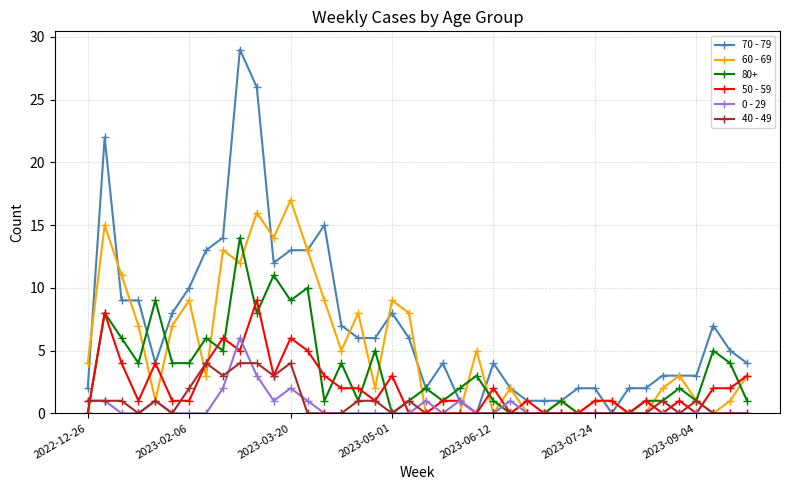

Rank the series by their maximum value, from highest to lowest.

70 - 79, 60 - 69, 80+, 50 - 59, 0 - 29, 40 - 49